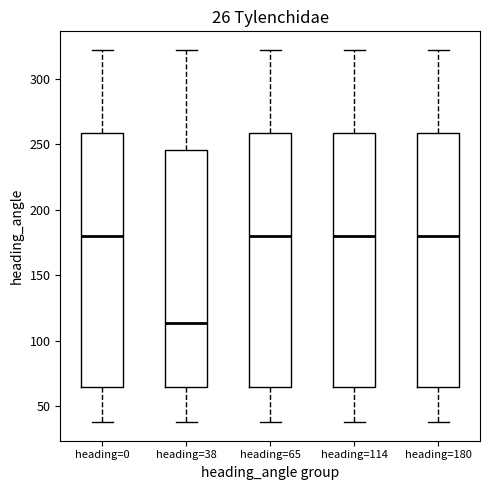

Reading left to right, read every box against the y-axis: the position of its median line, the range the box covers, and the ends of its whiskers. The values are not printed on the chart, so give them approximately, as read against the axis.

heading=0: median 180, box 65 to 260, whiskers 40 to 320
heading=38: median 115, box 65 to 245, whiskers 40 to 320
heading=65: median 180, box 65 to 260, whiskers 40 to 320
heading=114: median 180, box 65 to 260, whiskers 40 to 320
heading=180: median 180, box 65 to 260, whiskers 40 to 320